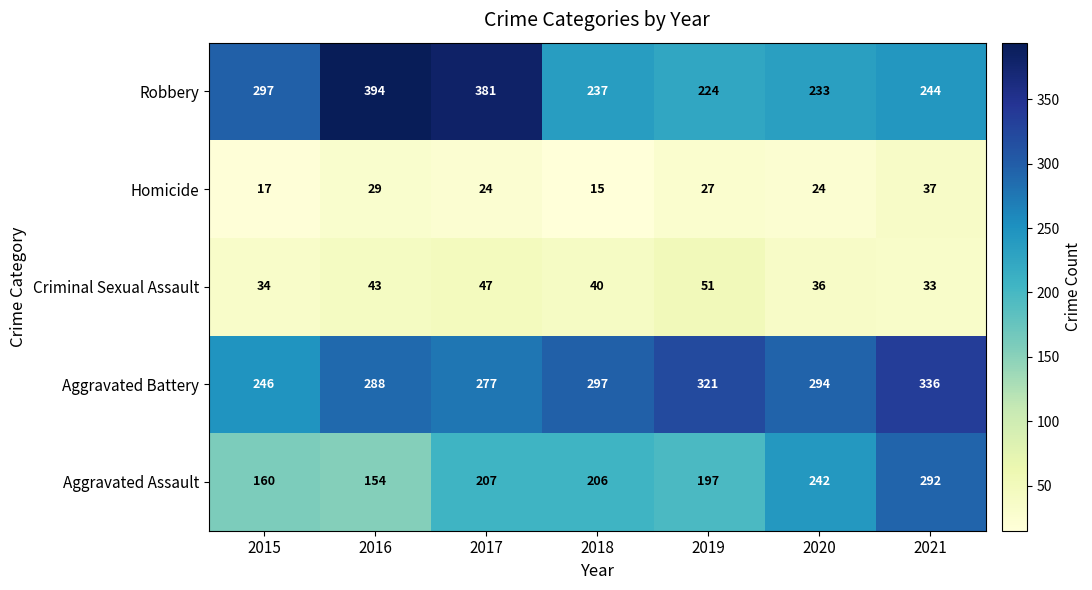

What is the sum of the Aggravated Assault values at 2021 and 2015?

452